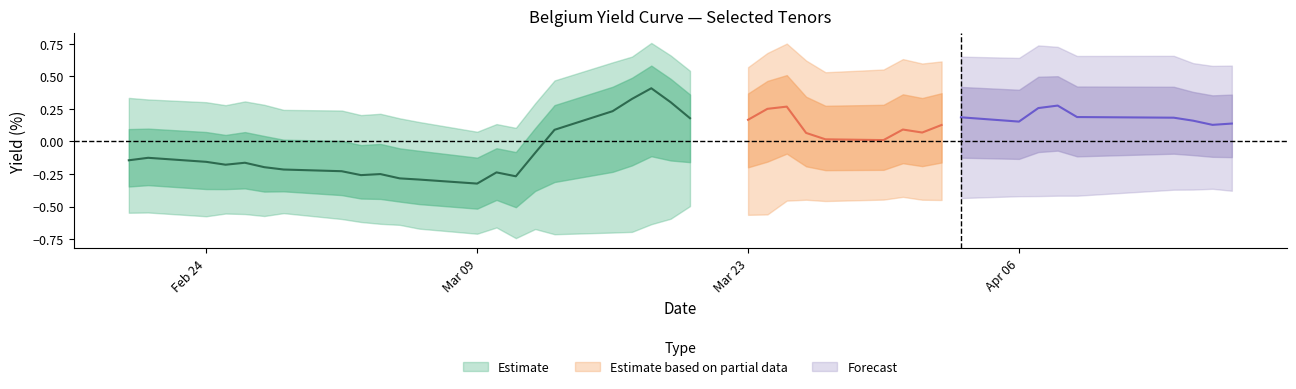

What is the total value across all series at 8?

-0.7